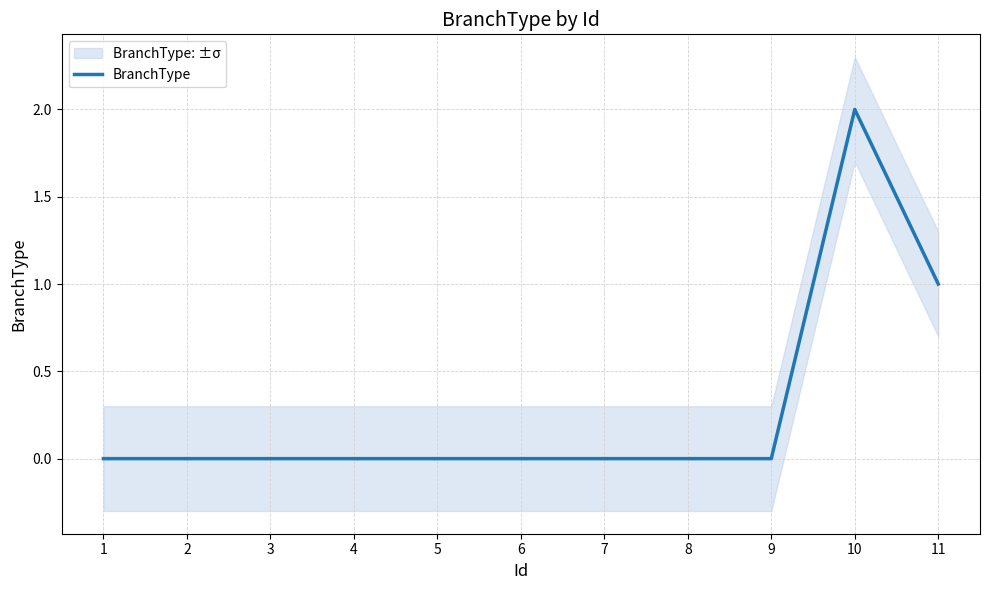

Reading right to left, extract all data points from this chart.

1	2	0	0	0	0	0	0	0	0	0